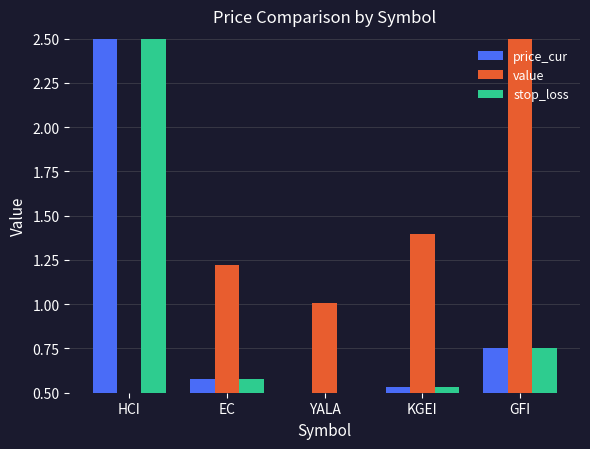

Which series has the largest total across all categories?

value